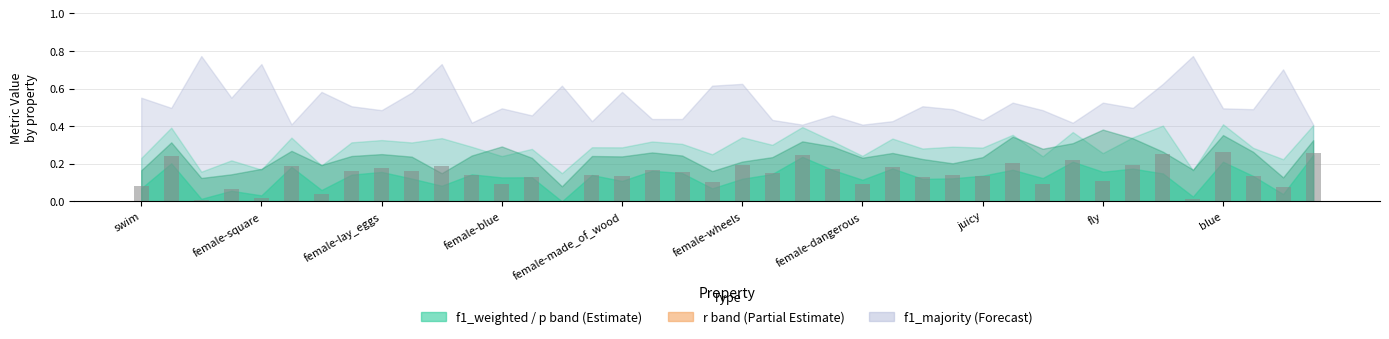

What is the sum of all values?

5.6